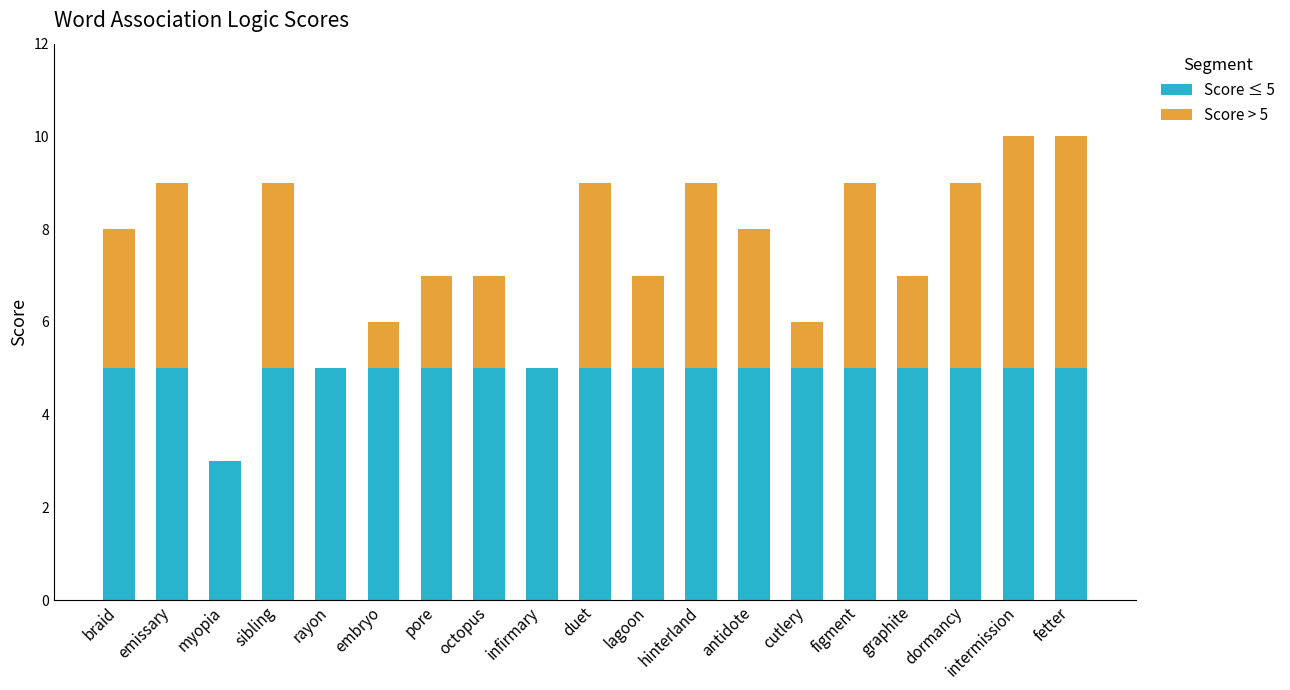

What is the total value across all series at myopia?

3